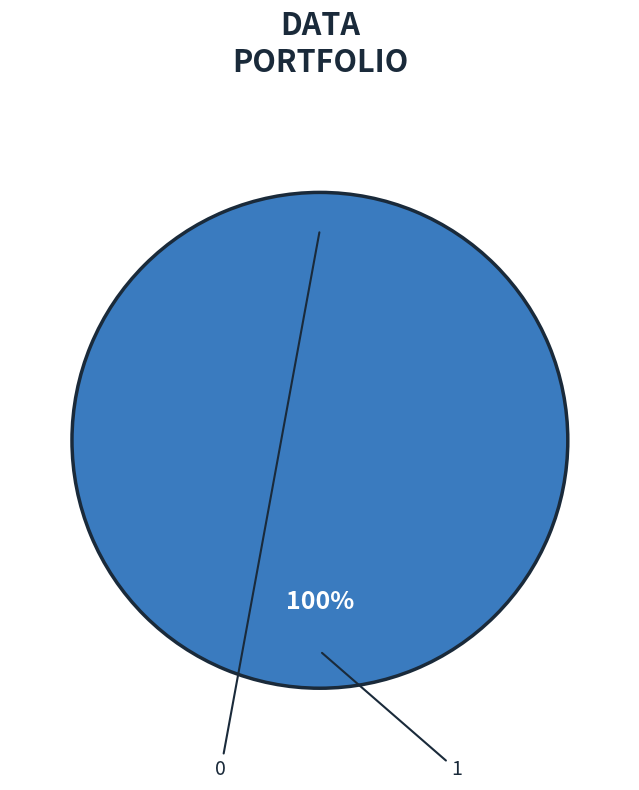

Combined, what portion of the pie is 1 and 0?

100.0%